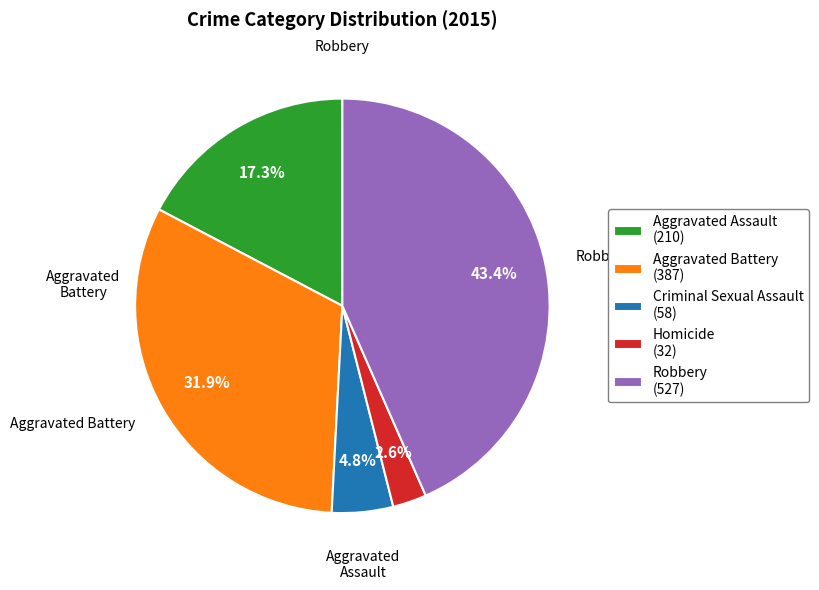

To the nearest percent, what is the combined percentage of Aggravated Assault and Robbery?

61%